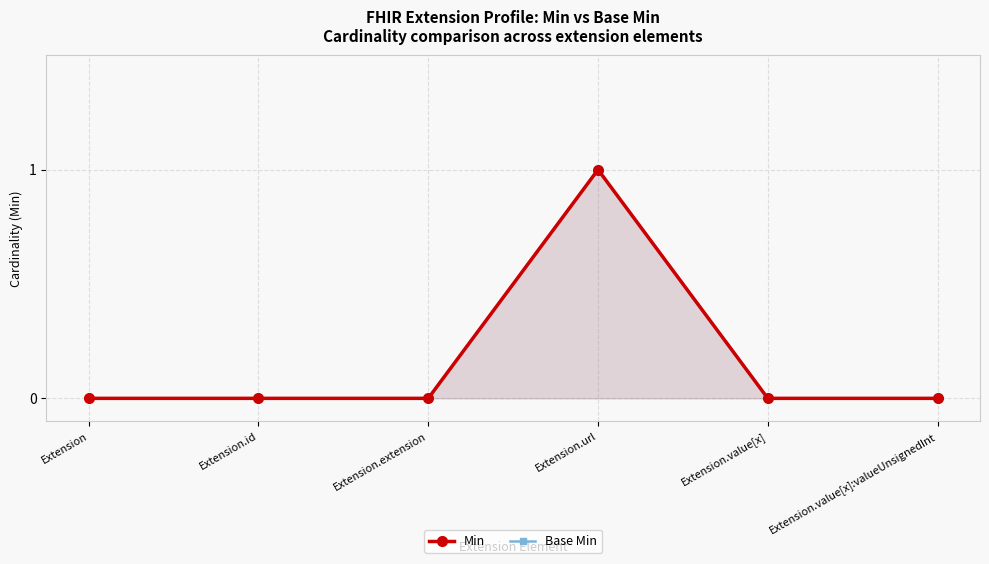

Where is Min nearest to the value 0?

Extension